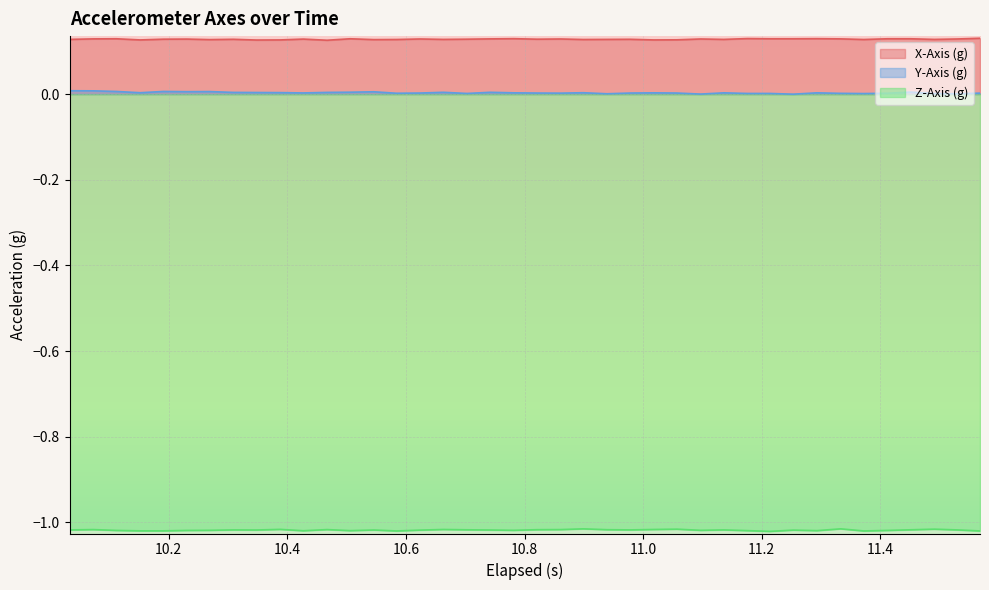

True or false: X-Axis (g) and Y-Axis (g) intersect in this chart.

False